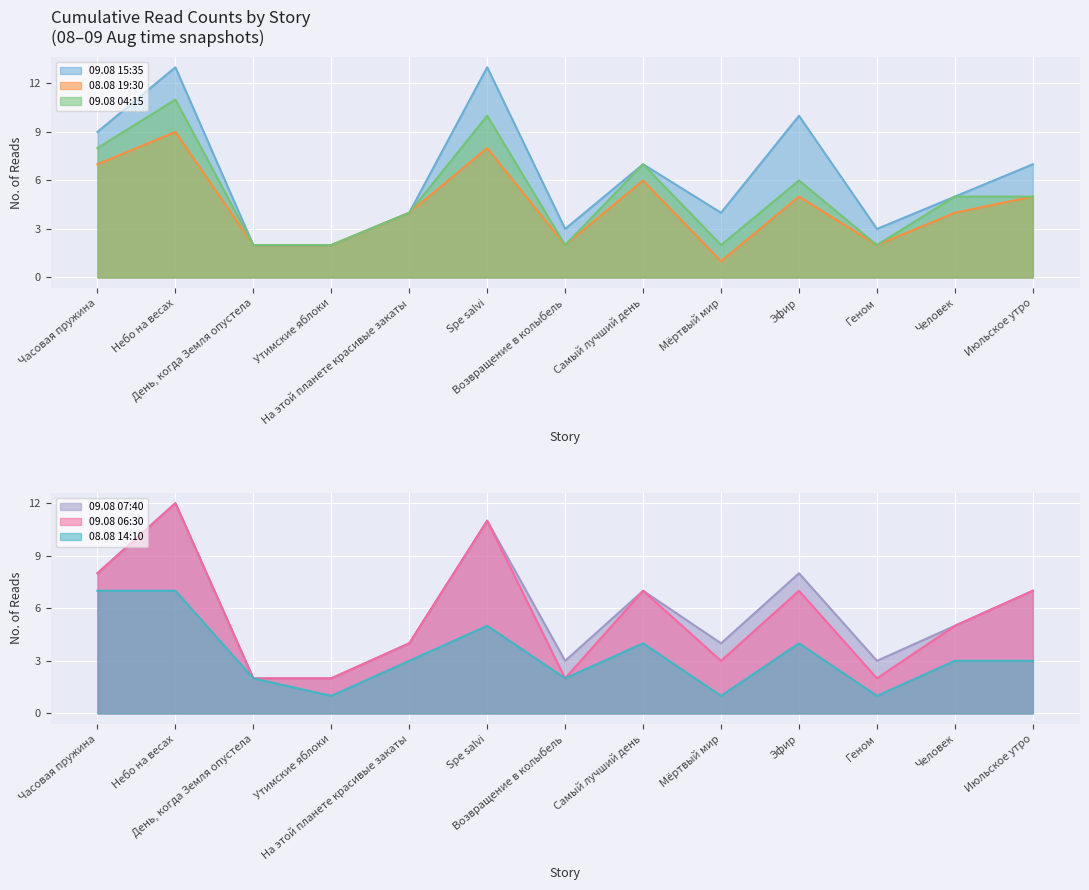

Where is the first local maximum for 09.08 07:40?

Небо на весах